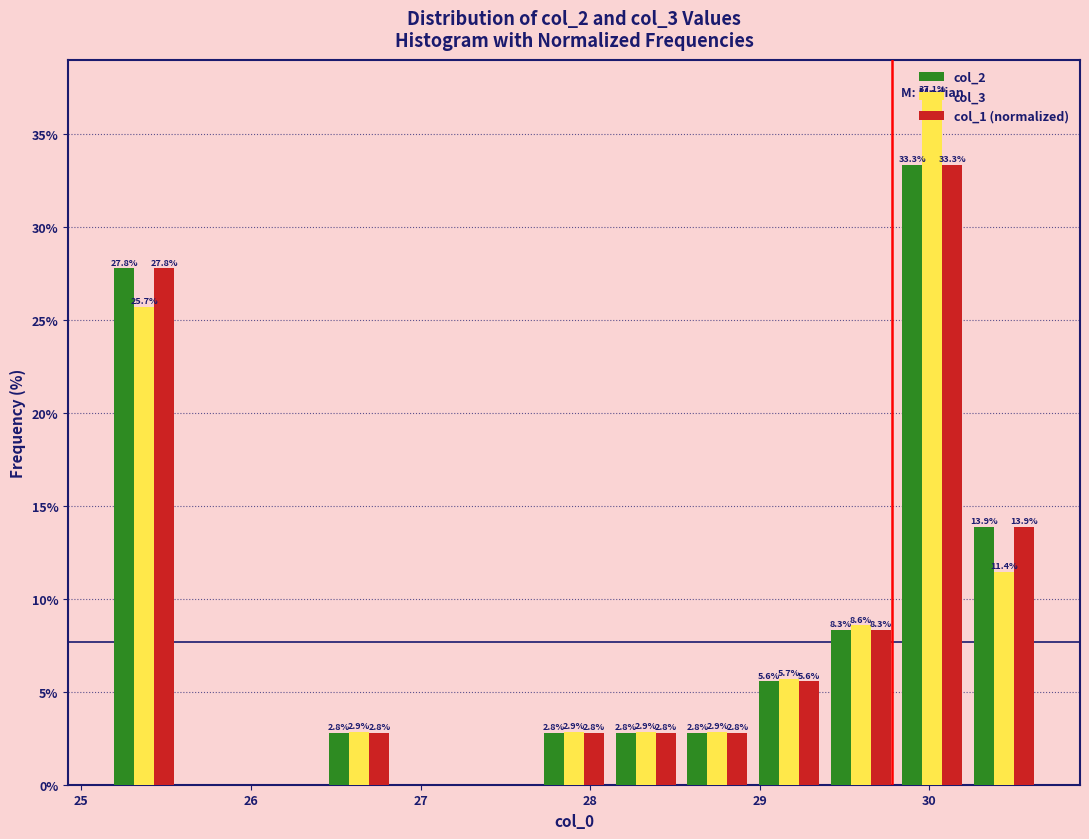

In the col_3 series, which range on the x-axis has the tallest bar?

29.8 to 30.2